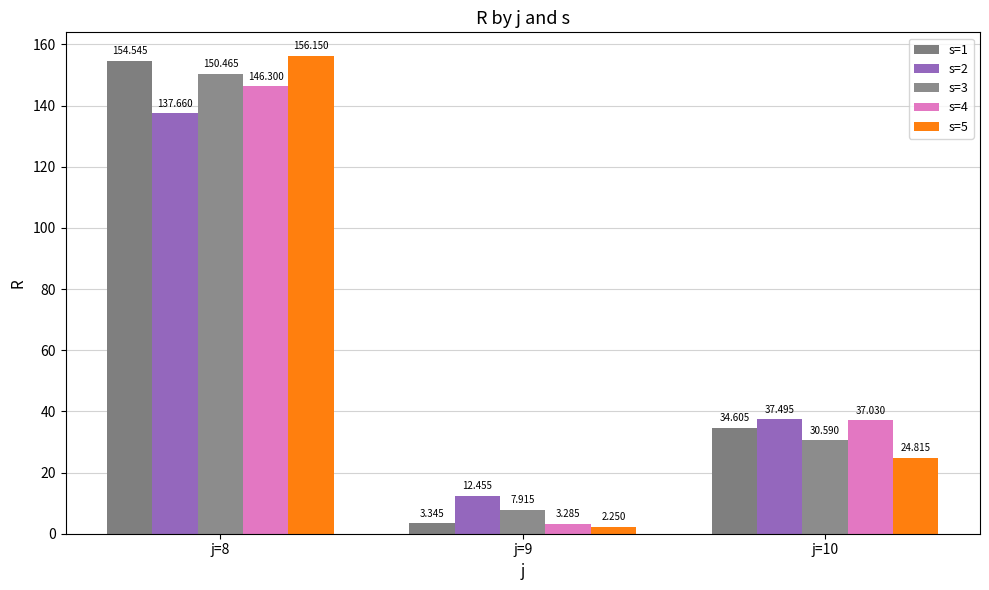

Between j=8 and j=9, which is larger?

j=8